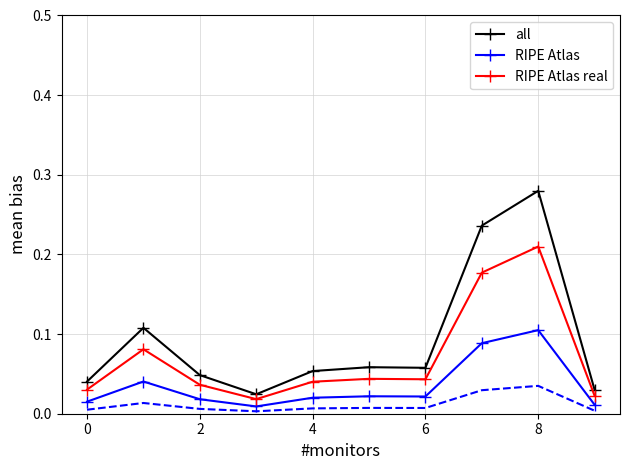

True or false: RIPE Atlas real and RIPE Atlas cross at least once.

False